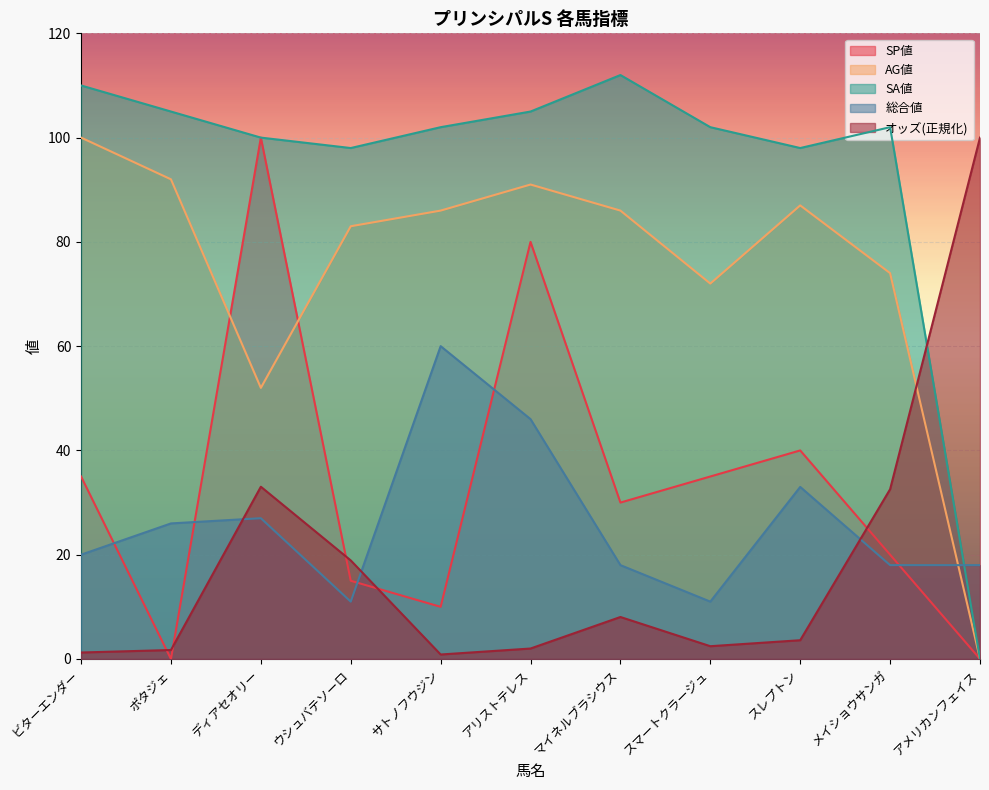

Rank the series at マイネルブラシウス from lowest to highest value.

オッズ(正規化), 総合値, SP値, AG値, SA値